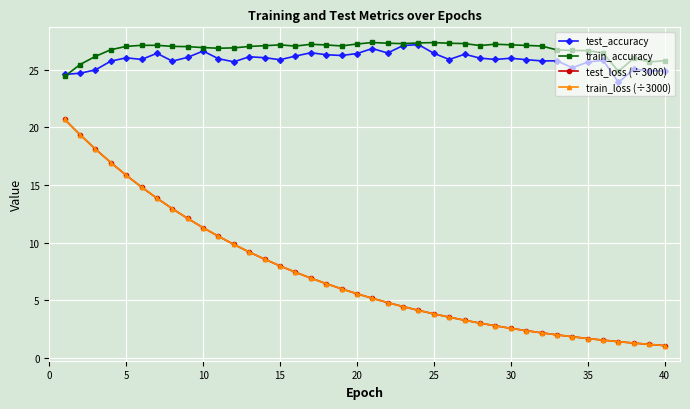

At how many categories does at least one series exceed 14?

40